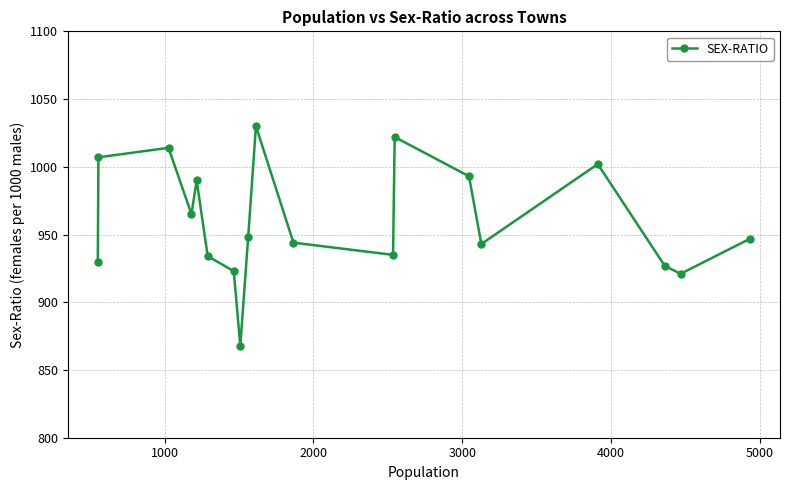

What is the sum of all values?

18243